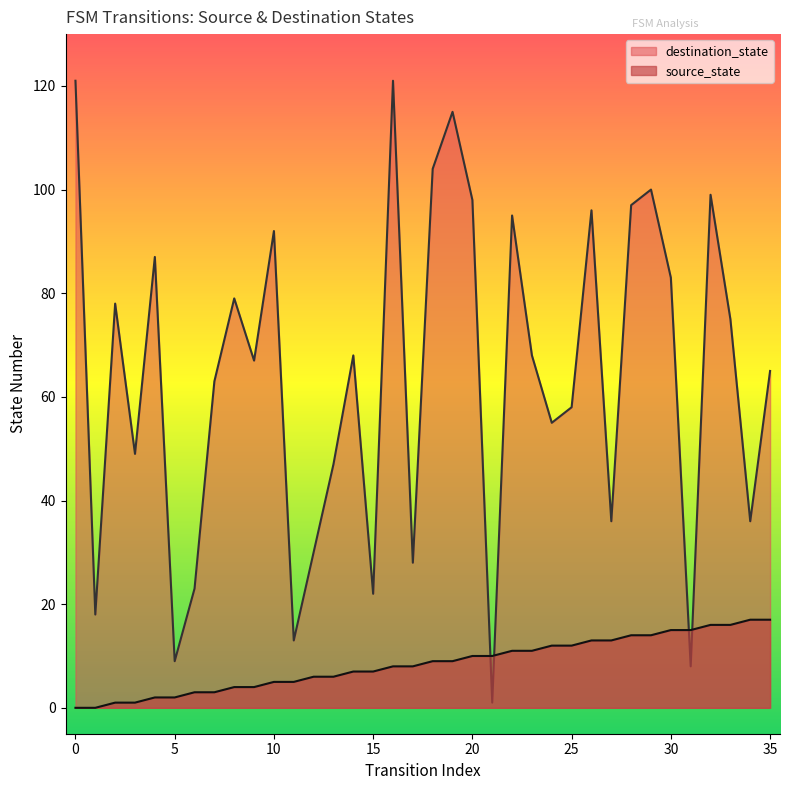

What is the difference between the second highest and second lowest values in the source_state series?

17